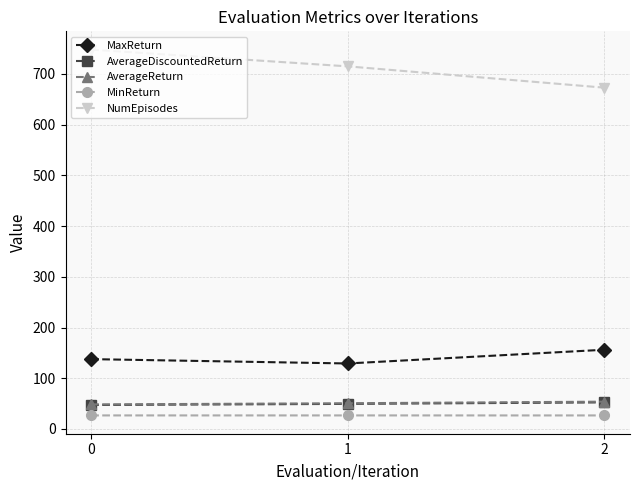

Which series has the largest total across all categories?

NumEpisodes